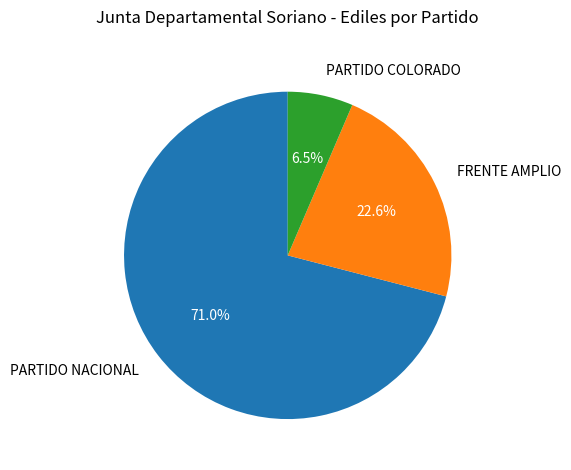

Which has a higher value, PARTIDO NACIONAL or FRENTE AMPLIO?

PARTIDO NACIONAL